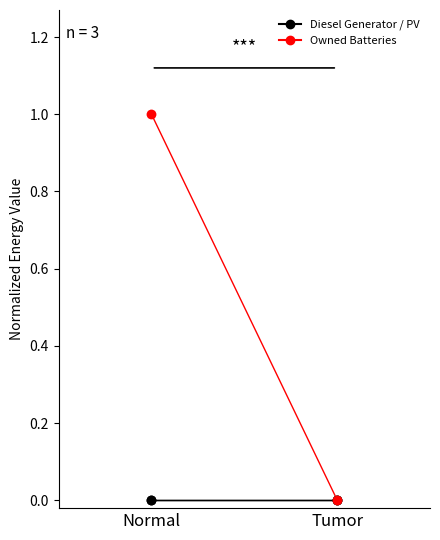

Which series has the largest total across all categories?

Owned Batteries